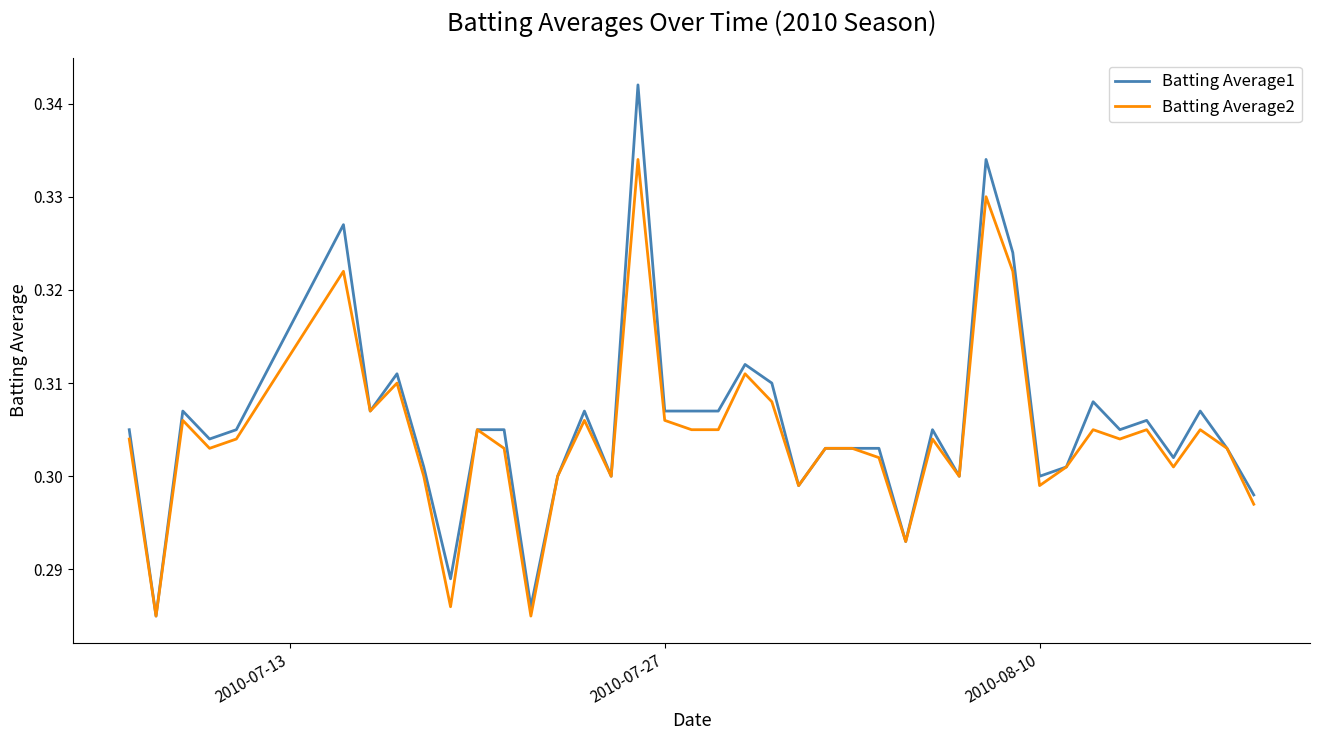

Rank the series by their maximum value, from lowest to highest.

Batting Average2, Batting Average1